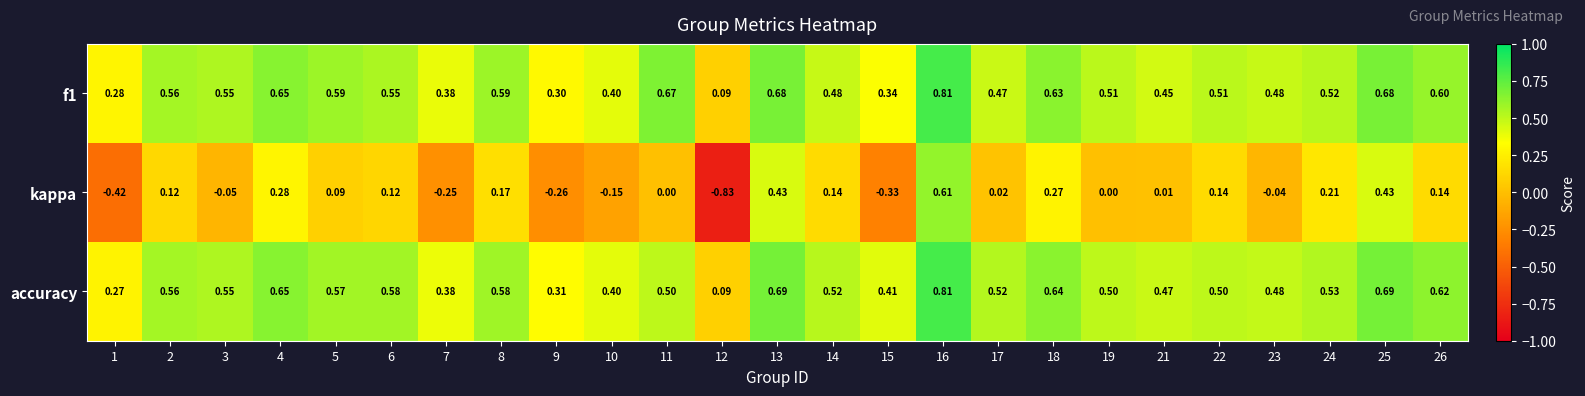

Count the number of categories in the chart.

25